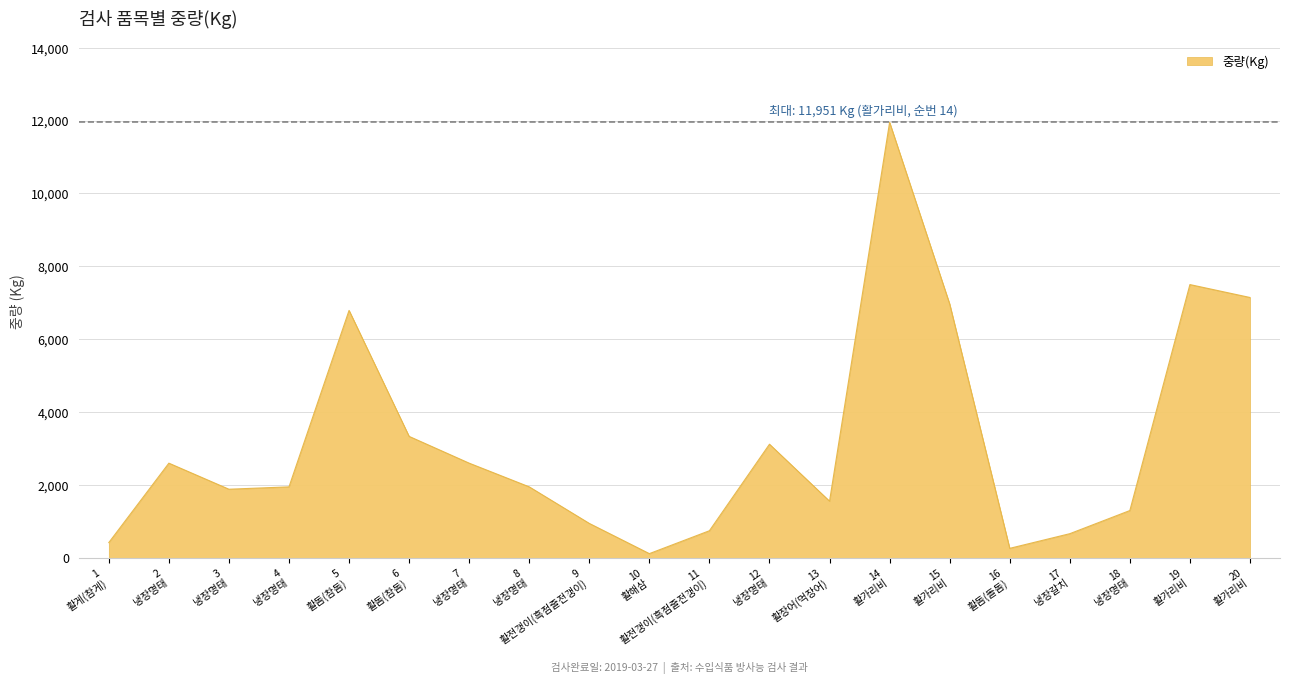

What is the difference between the maximum and minimum values?

11833